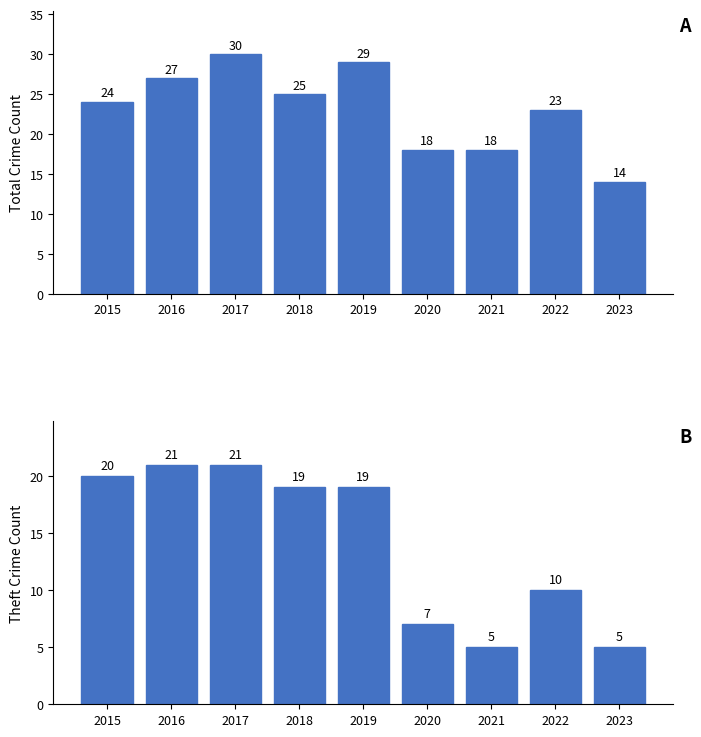

What is the sum of the Total values at 2021 and 2015?

42